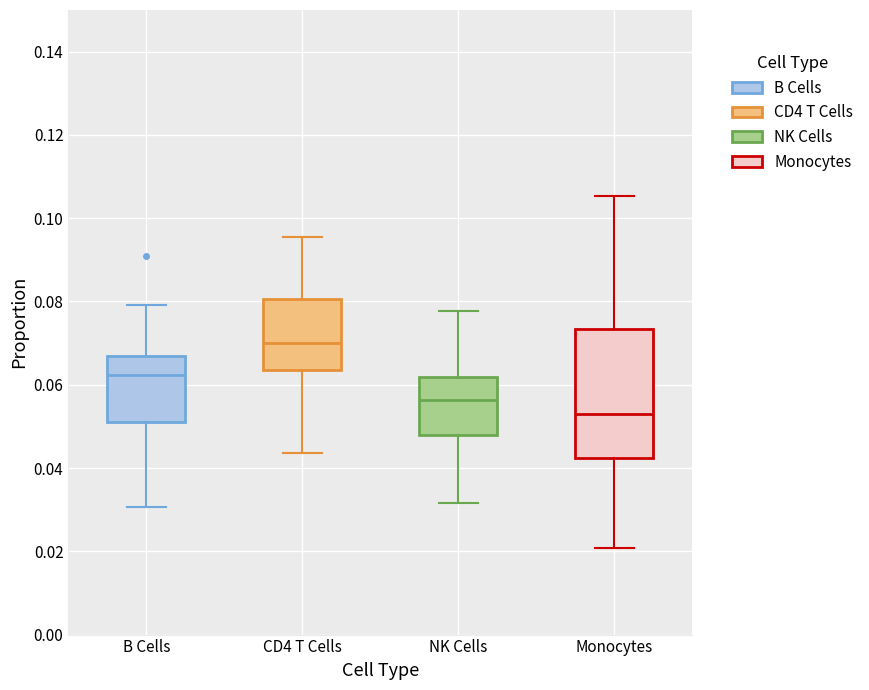

Which box's median line is the highest?

CD4 T Cells